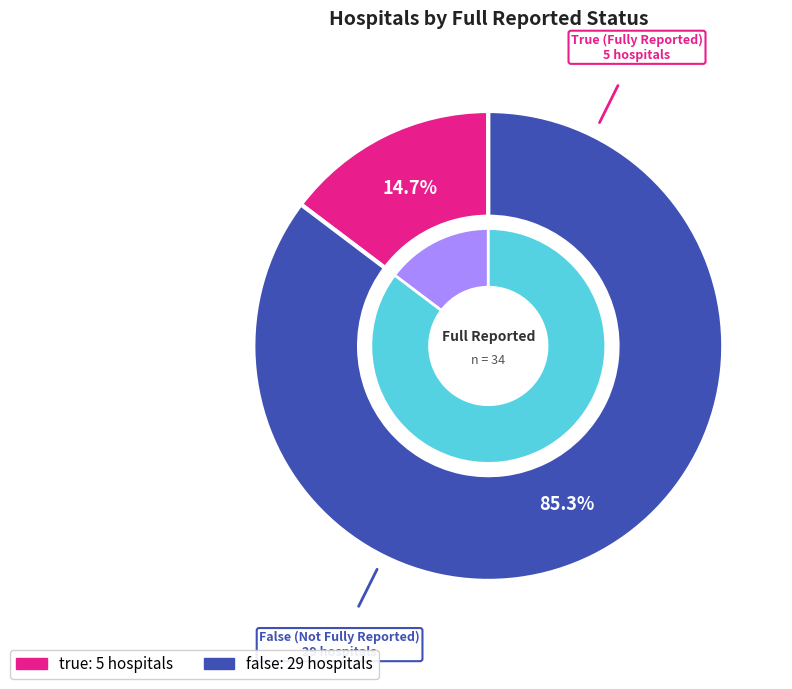

Which slice is the smallest?

true